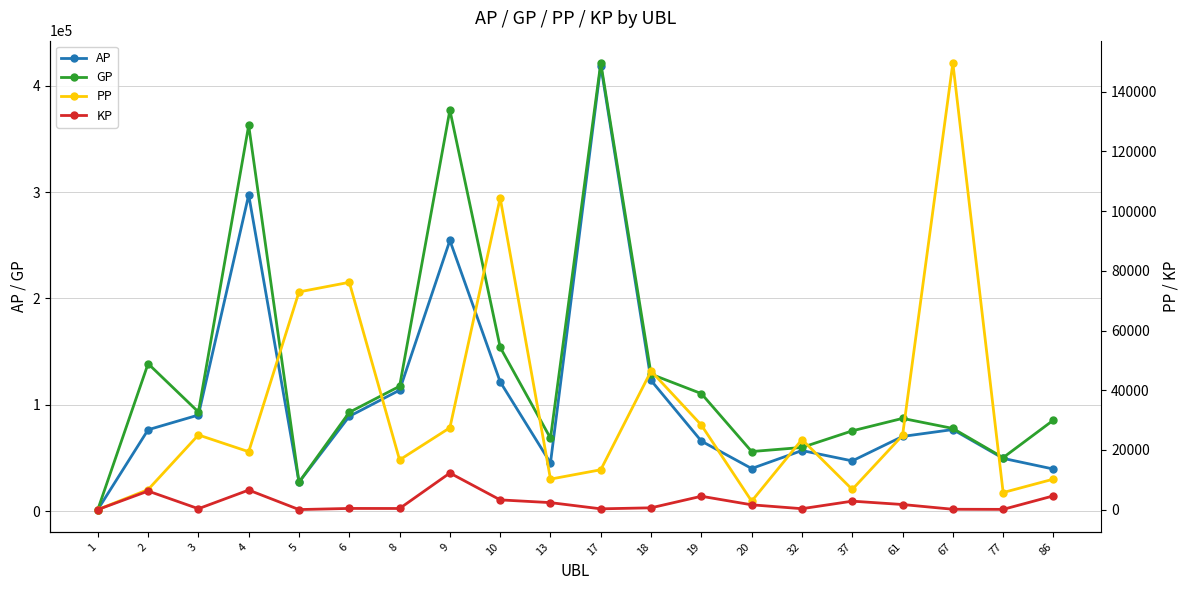

How many data points does each series have?

20